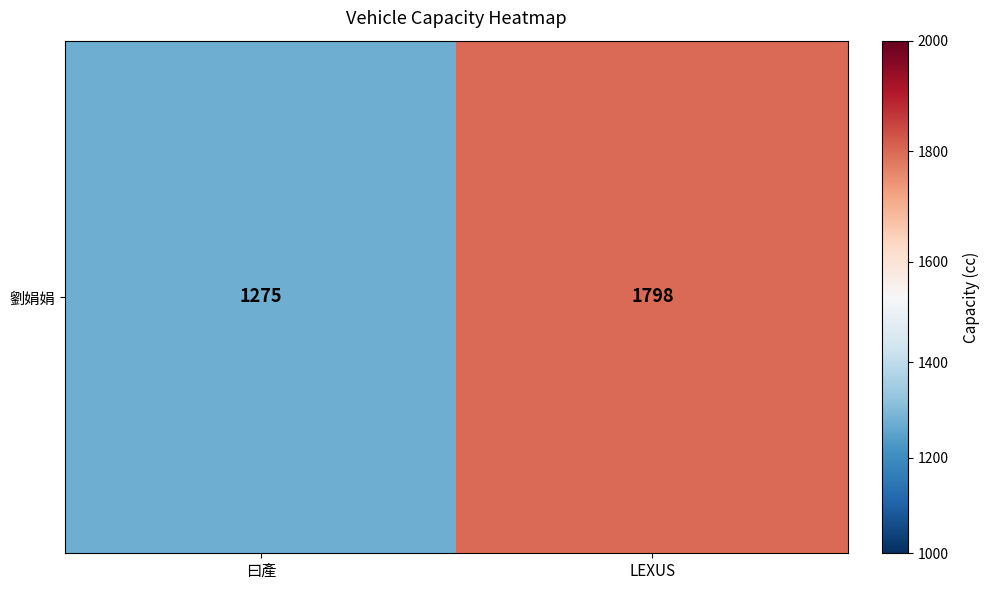

Is it true that the value at 曰產 is 2263?

False